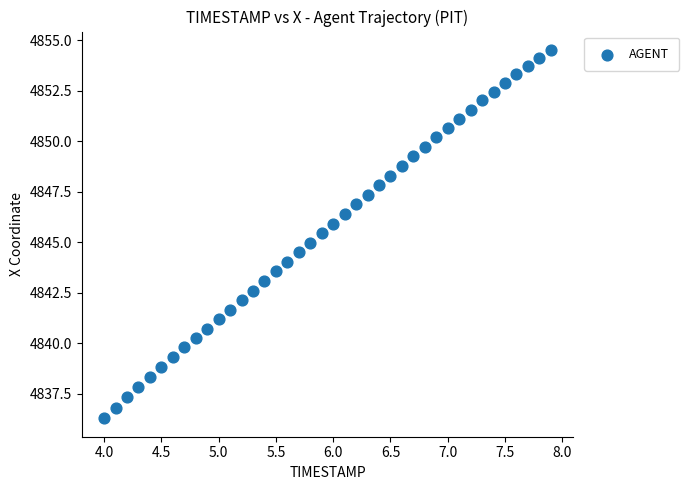

What is the range of Y values (max minus min)?

18.2